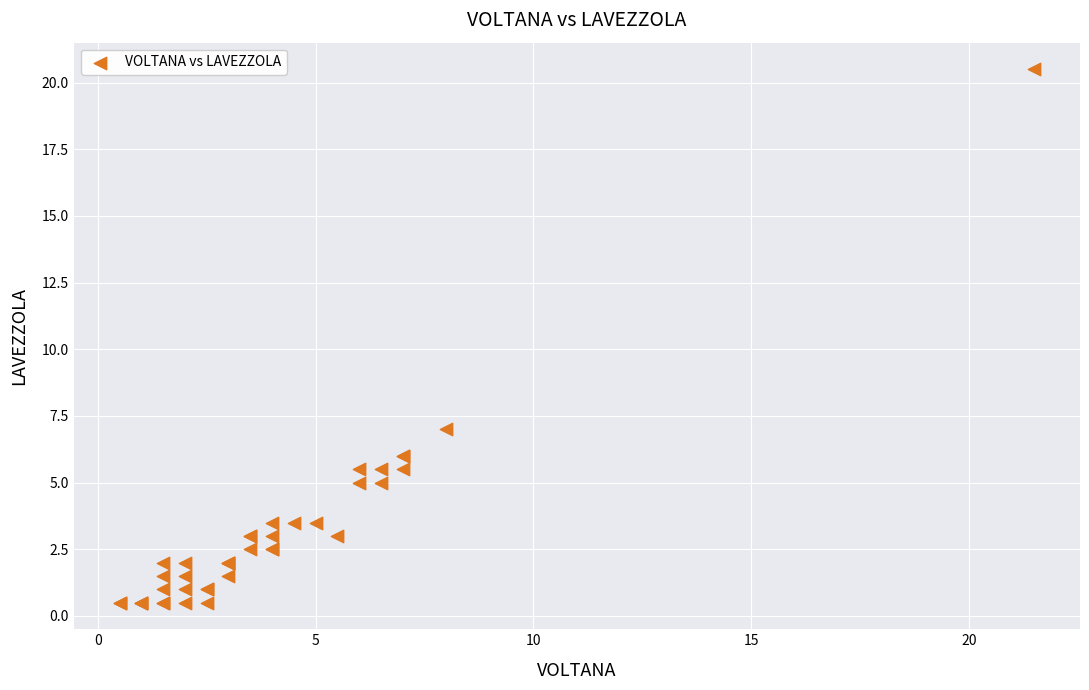

What Y value in the scatter plot is closest to 10?

7.0